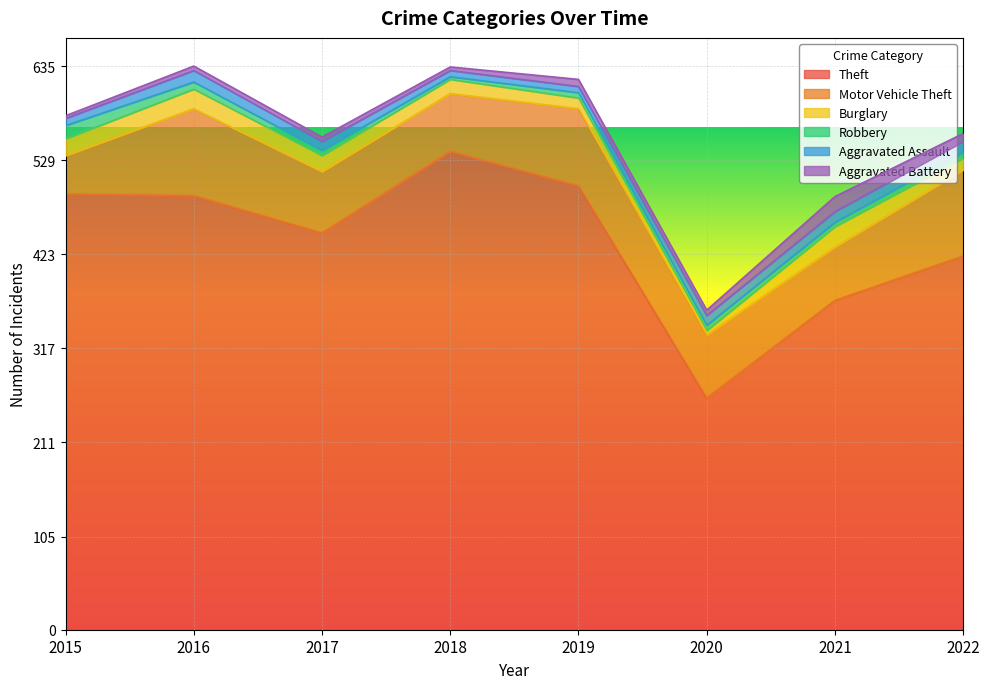

At which category does Theft reach its first local valley?

2017